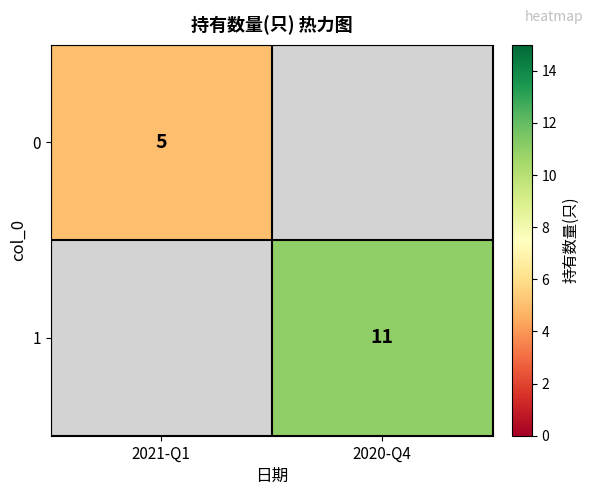

Which has a higher value, 2021-Q1 or 2020-Q4?

2020-Q4